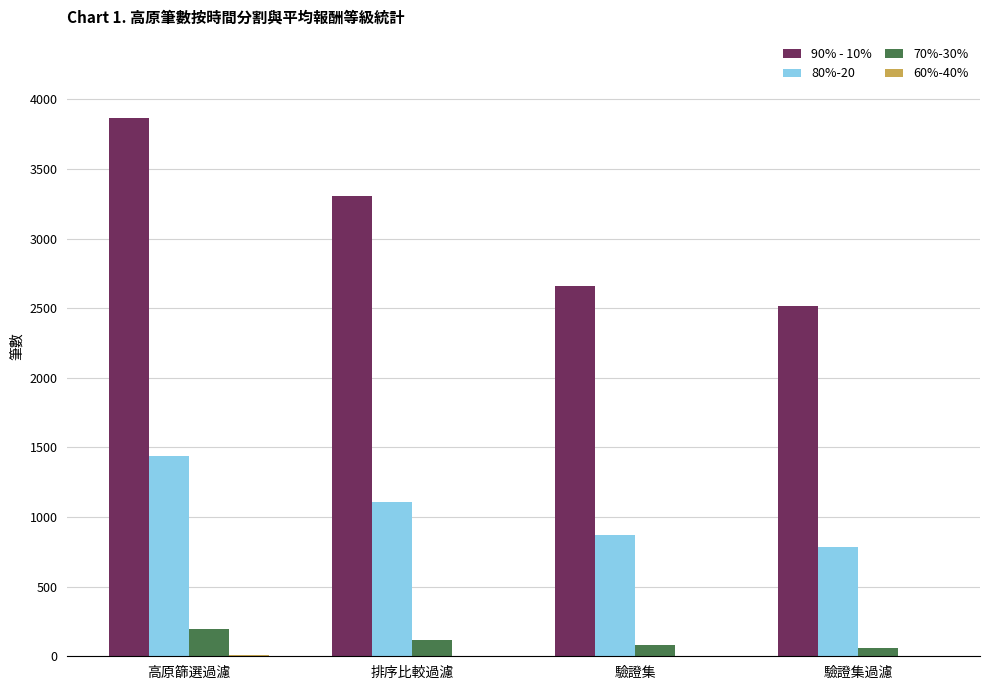

What is the maximum value shown in the chart?

3868